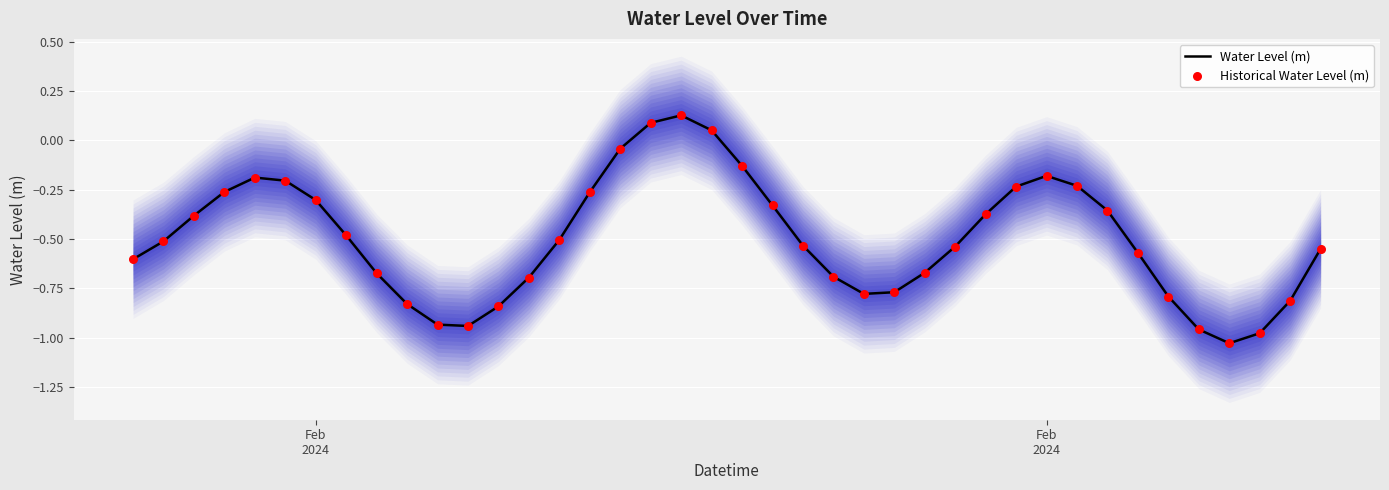

Is the value of Water Level (m) at 25 greater than the value of Historical Water Level (m) at 3?

No